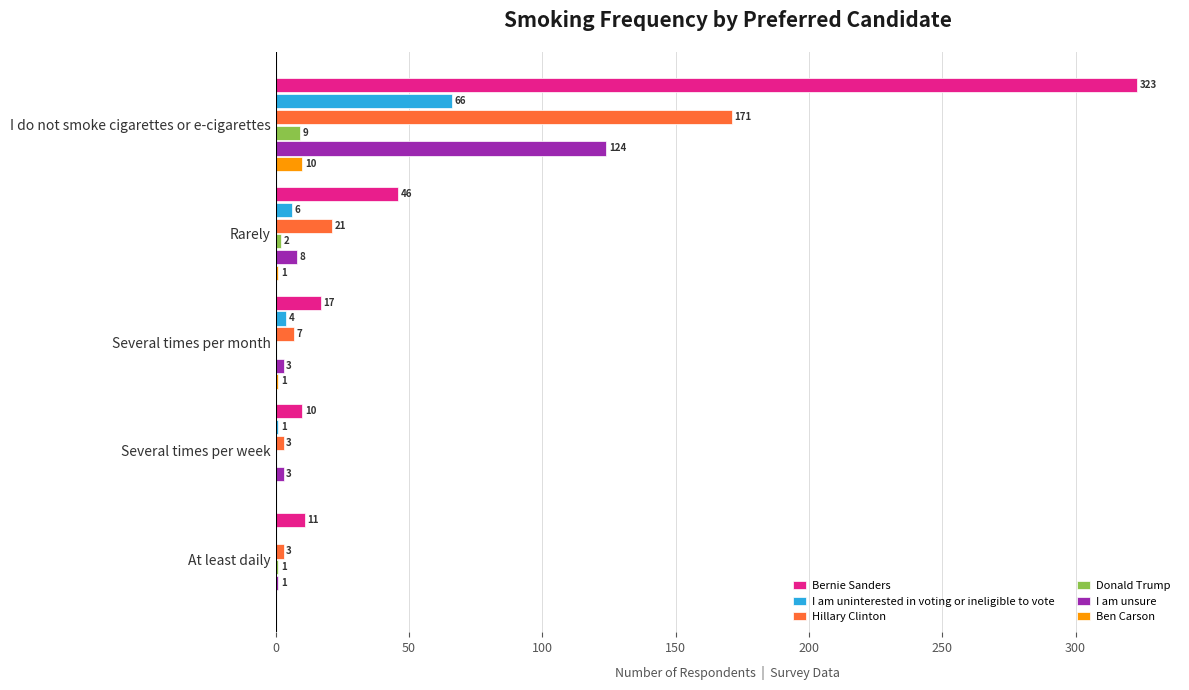

What is the highest value of the Donald Trump series?

9